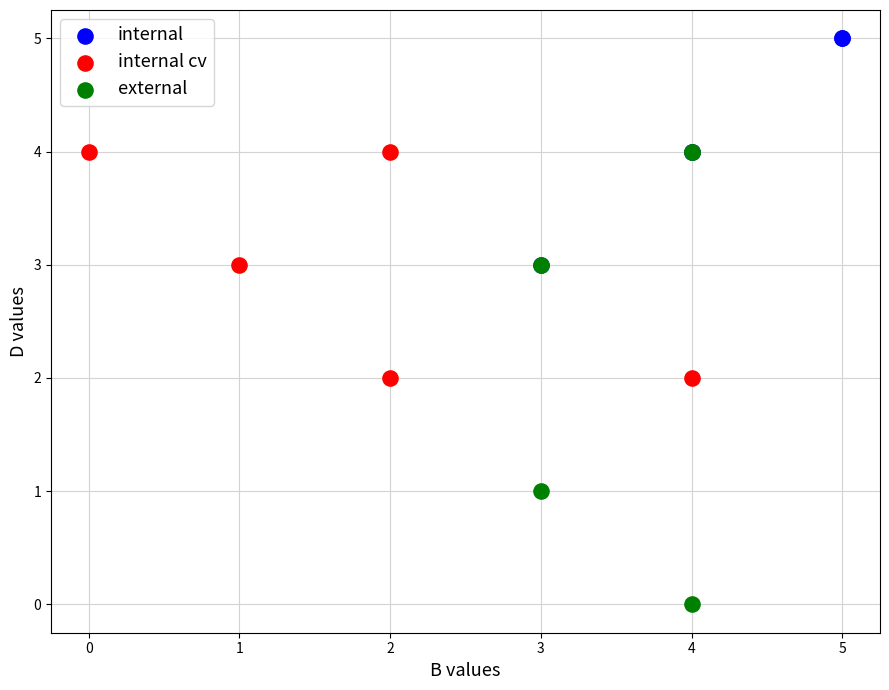

Which series contains the highest Y value?

internal